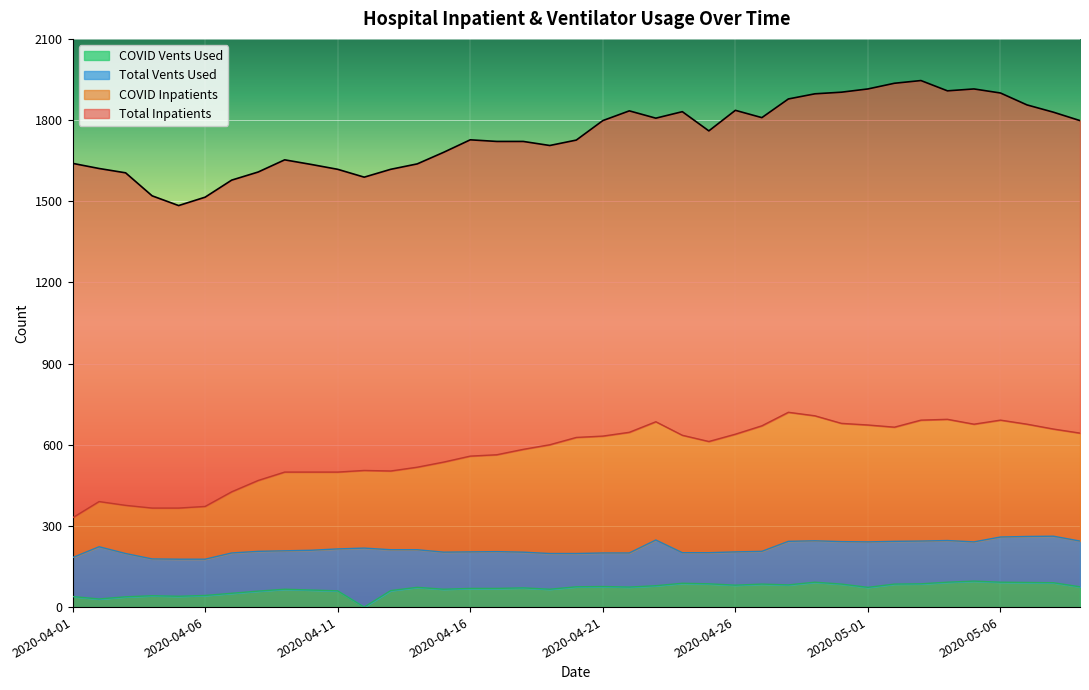

How many lines are shown in the chart?

4